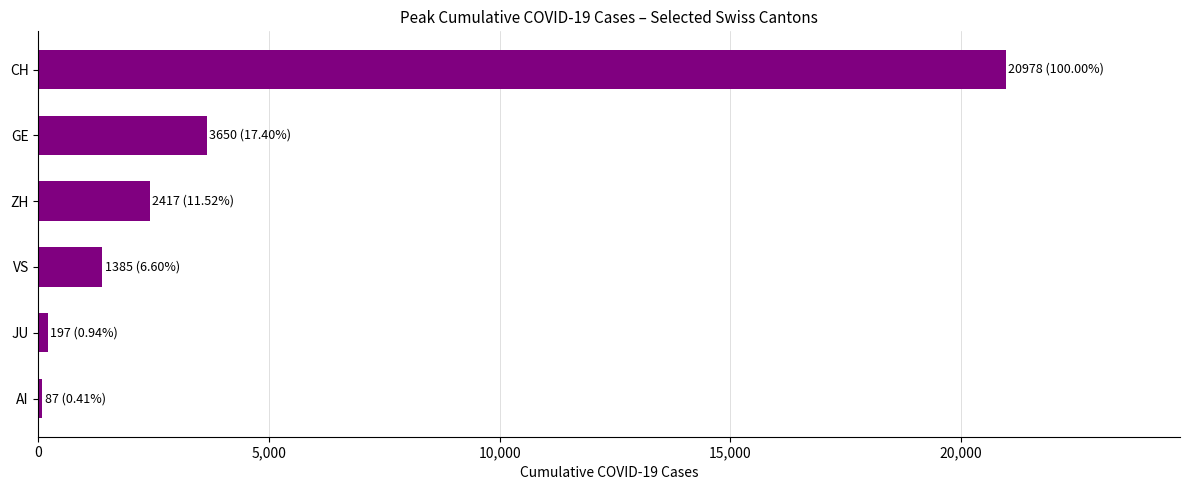

True or false: the data shows 3223 at ZH.

False